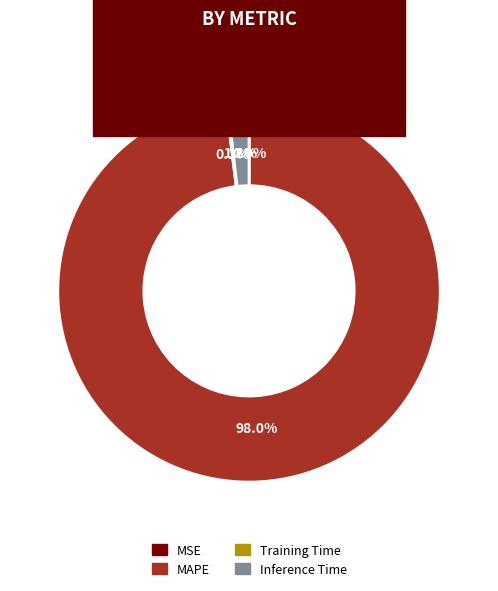

What is the largest slice in the pie chart?

MAPE